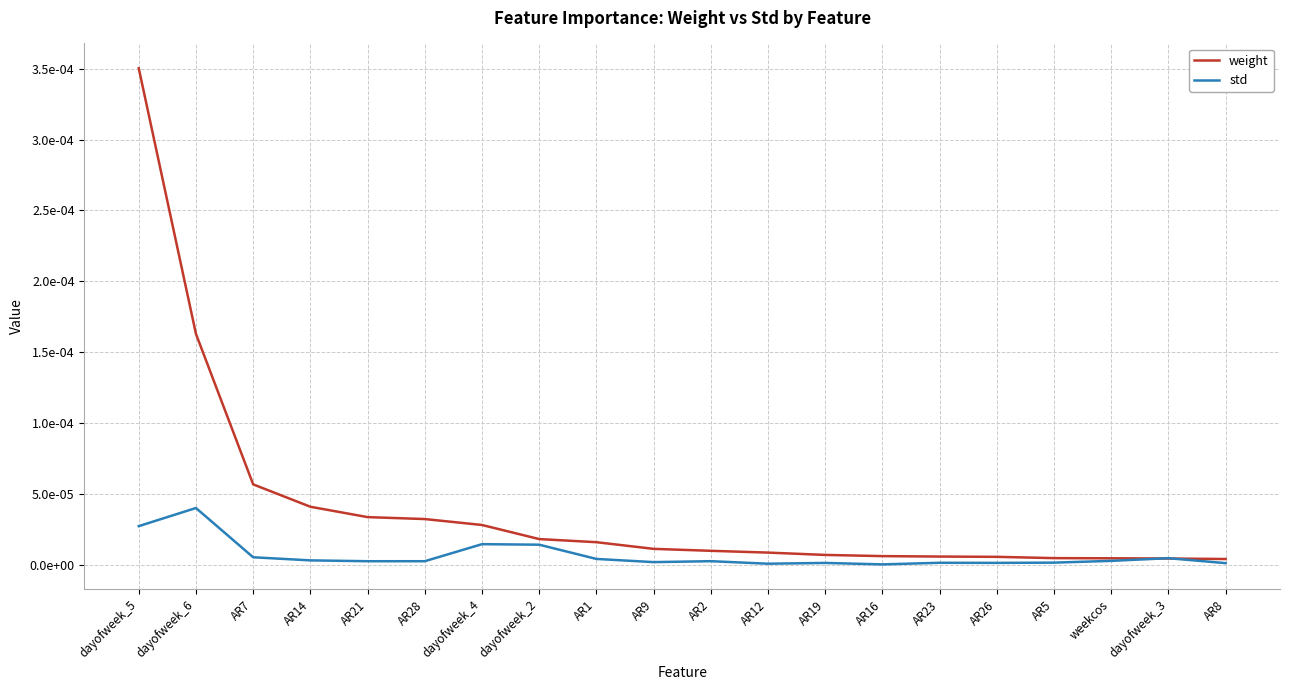

At how many categories does at least one series exceed 0?

20